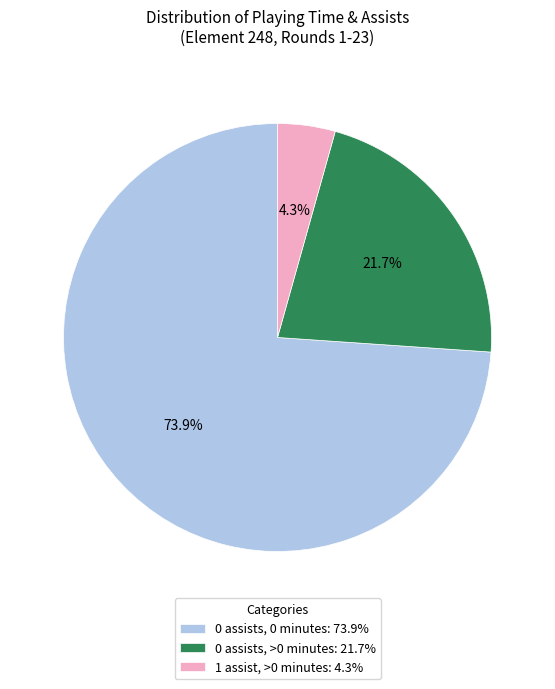

Which category accounts for the majority?

0 assists, 0 minutes: 73.9%